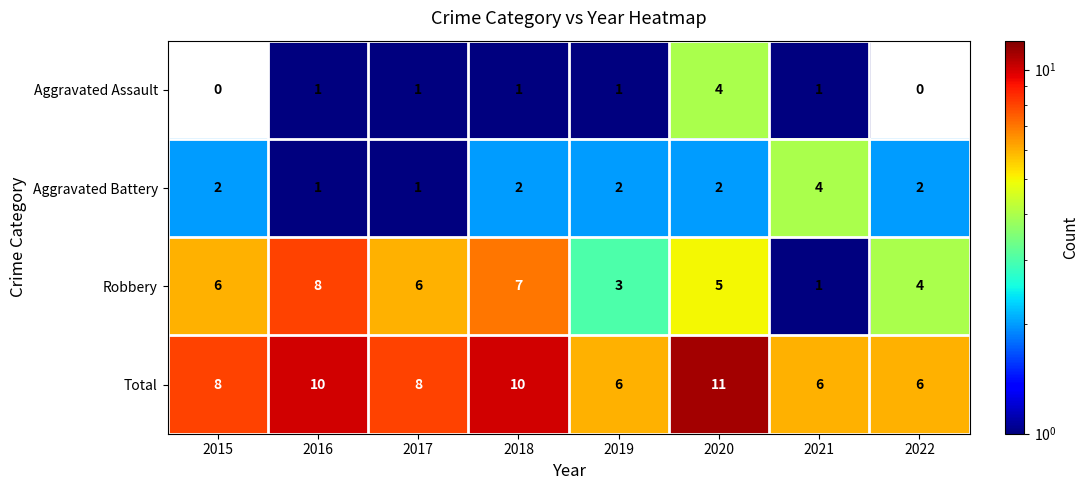

Which series has the widest spread of values?

Robbery